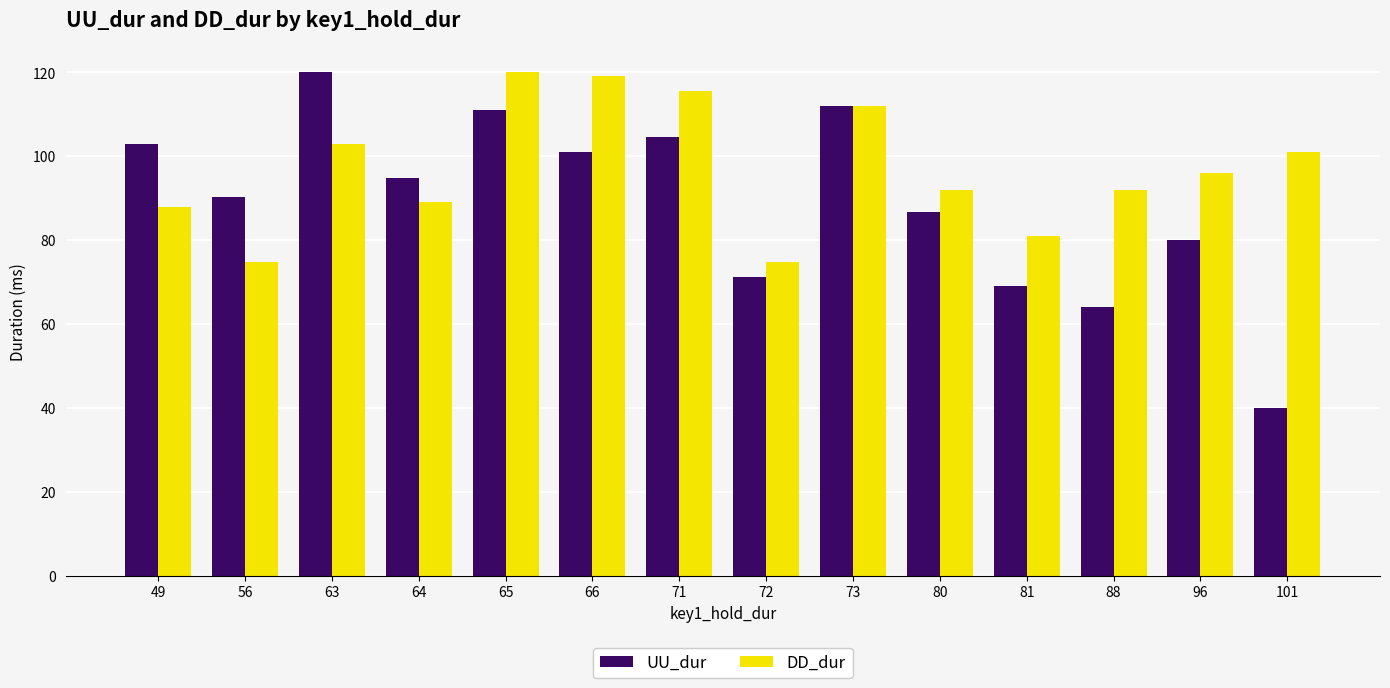

The value of UU_dur at 96 is 113.3. True or false?

False